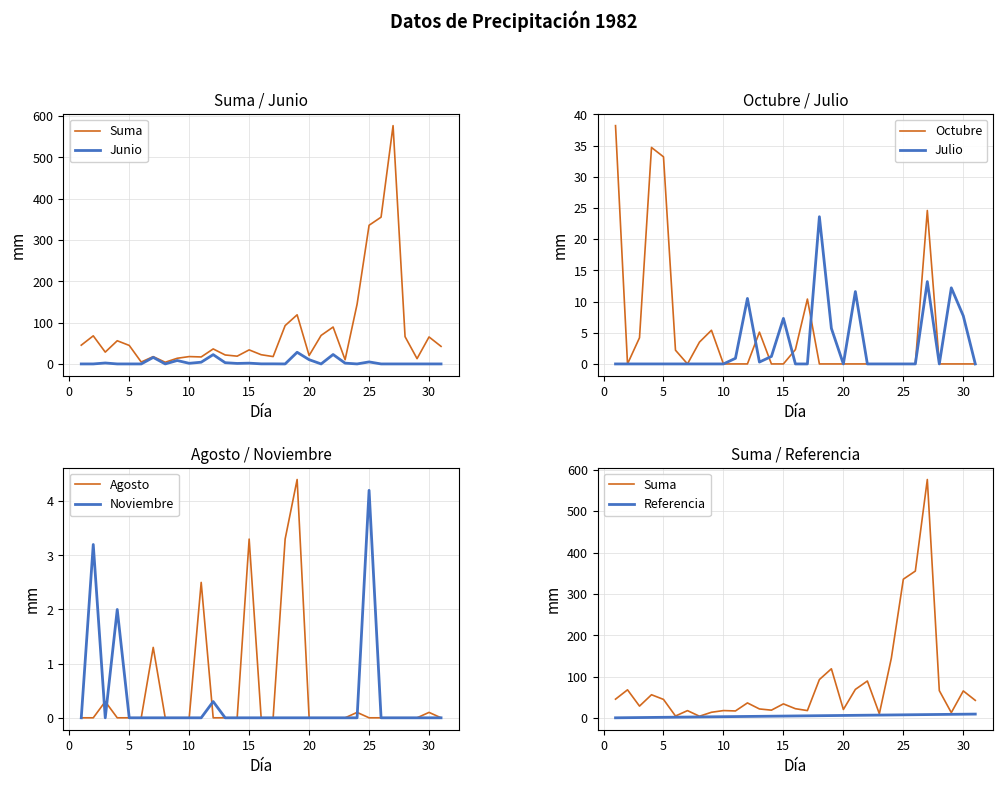

Is it true that Octubre equals -13.9 at 10?

False